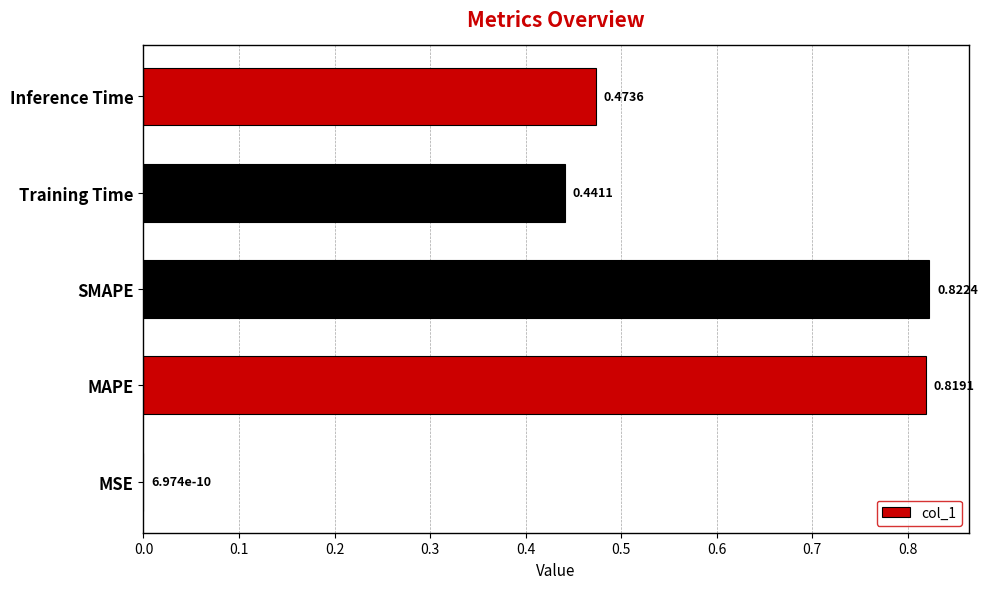

At which label is the value closest to 0?

MSE